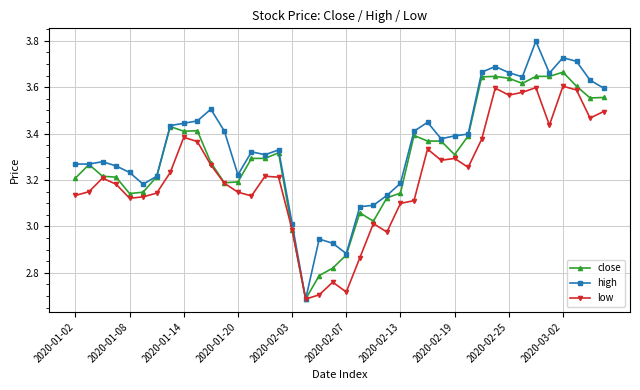

Which series has the widest spread of values?

high